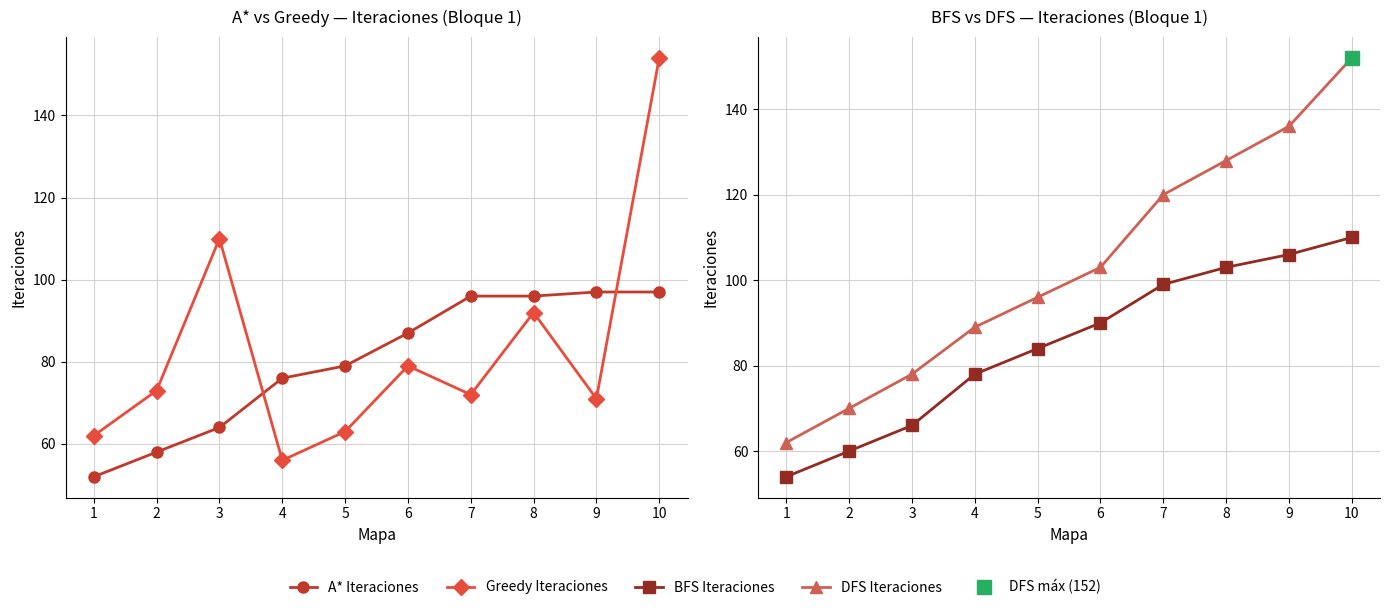

Which series has the largest total across all categories?

DFS Iteraciones